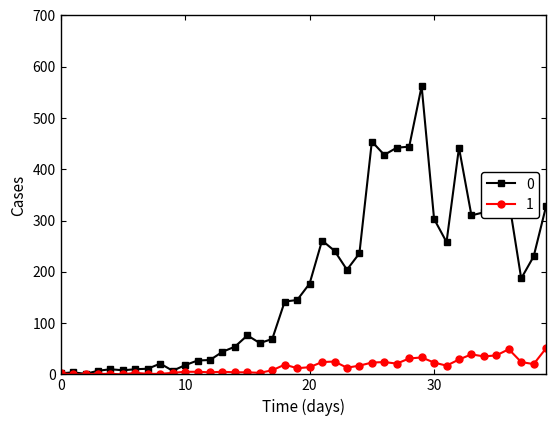

True or false: 1 has more than 0 points higher than both neighbors.

True